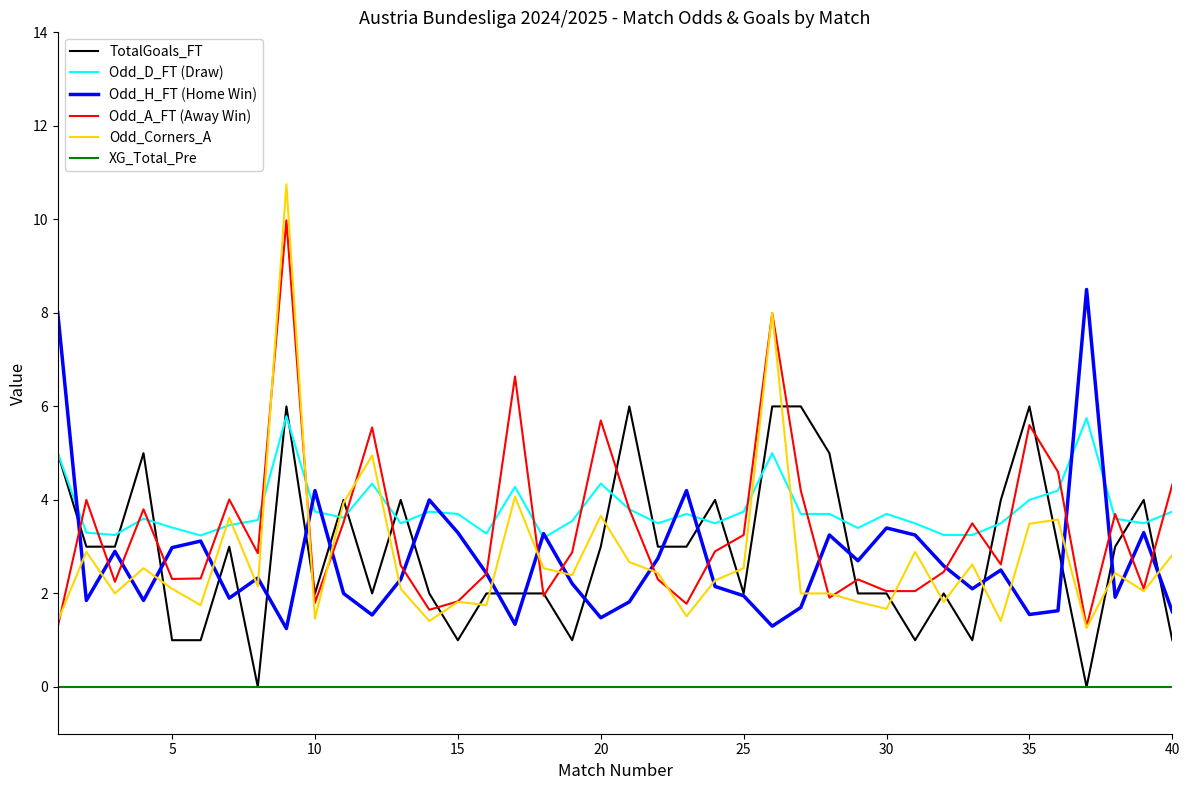

What is the highest value of the Odd_H_FT (Home Win) series?

8.5